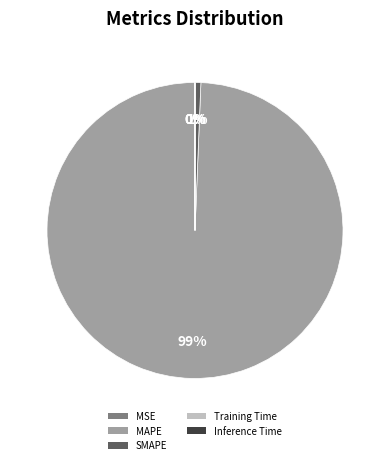

The MAPE slice represents 99% of the pie. True or false?

True